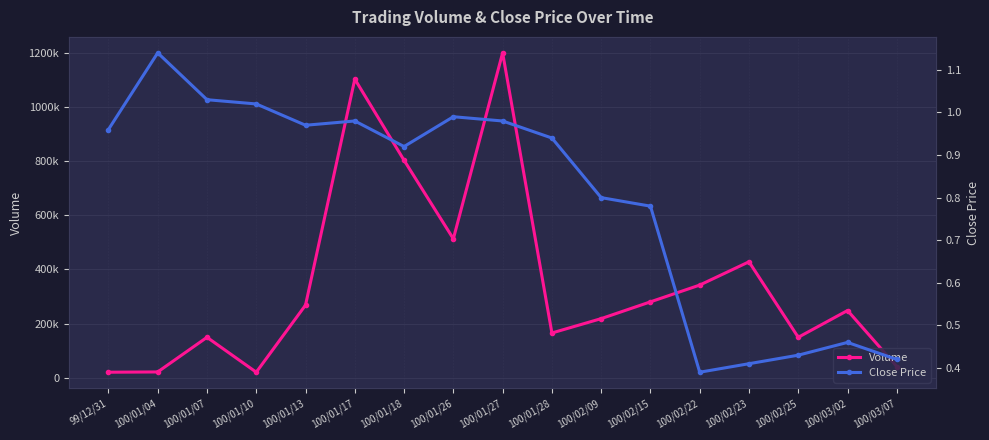

Is it true that Volume equals 803000.0 at 100/01/18?

True